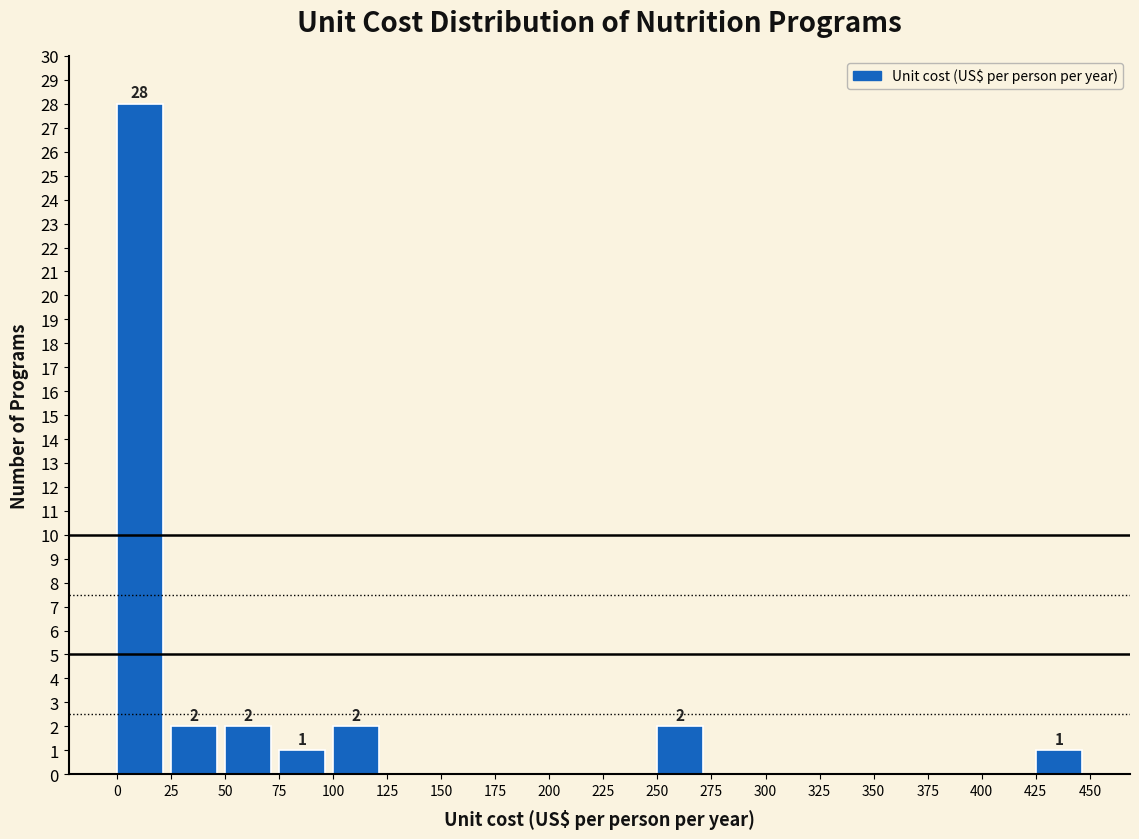

Which range on the x-axis has the tallest bar?

0 to 25